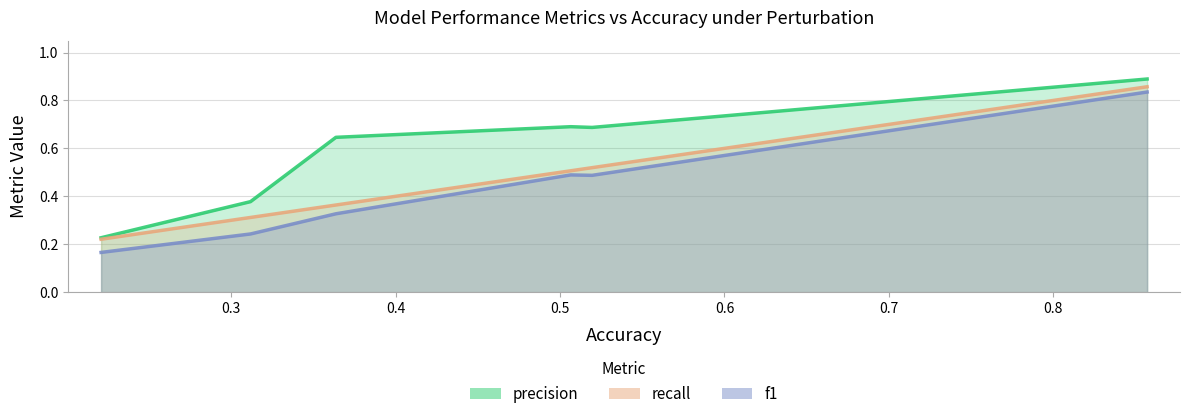

What is the maximum value for precision?

0.9